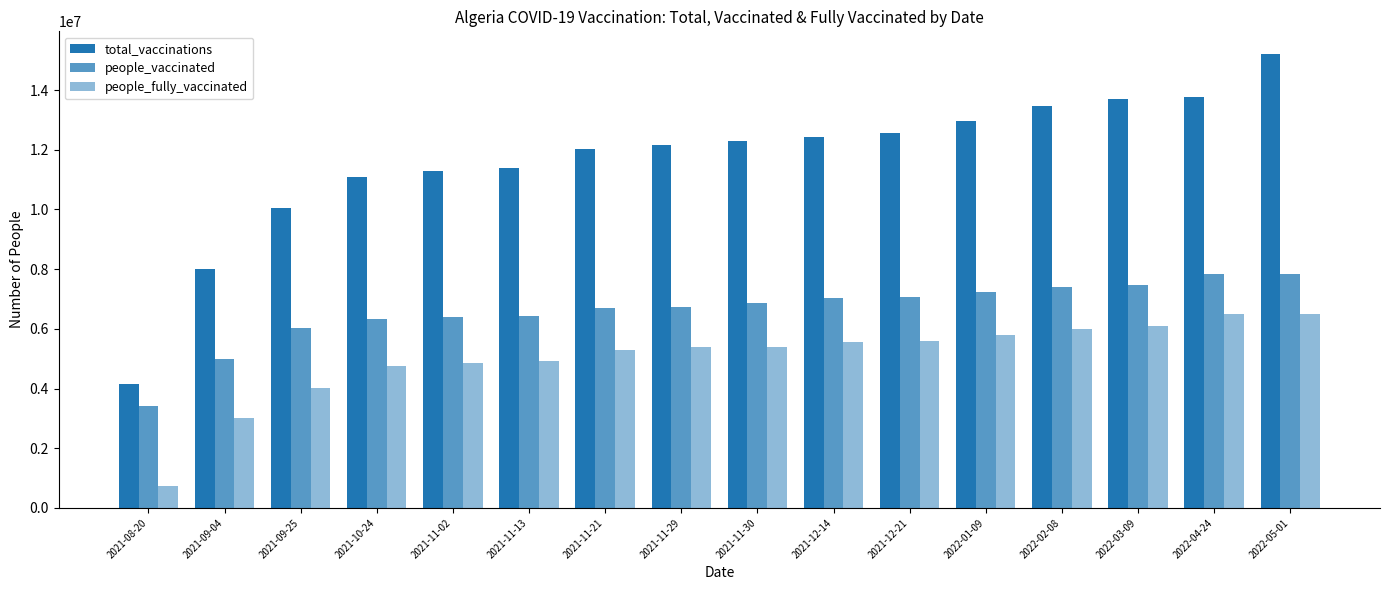

How many data points in people_fully_vaccinated are less than 5391232?

8